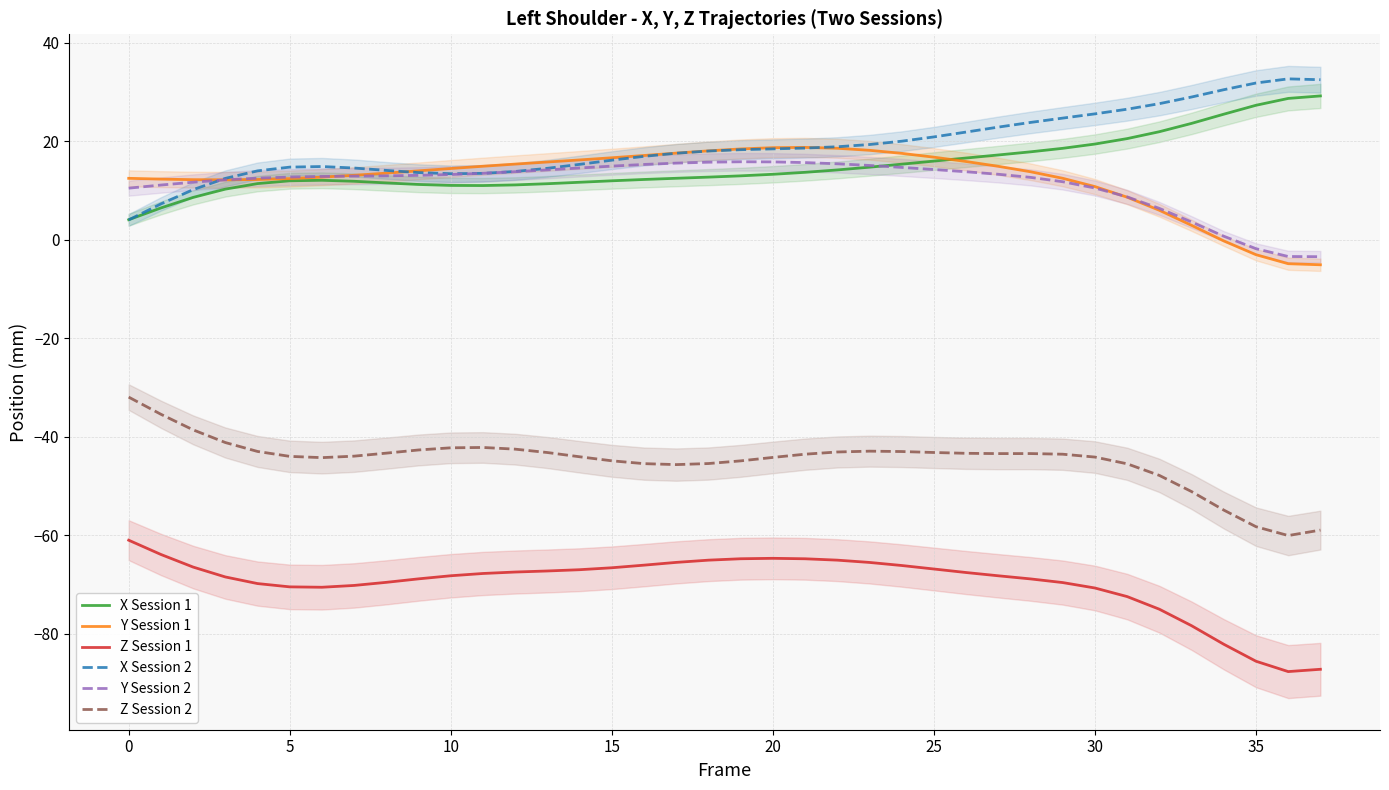

How many values in the Y Session 2 series exceed 13?

19